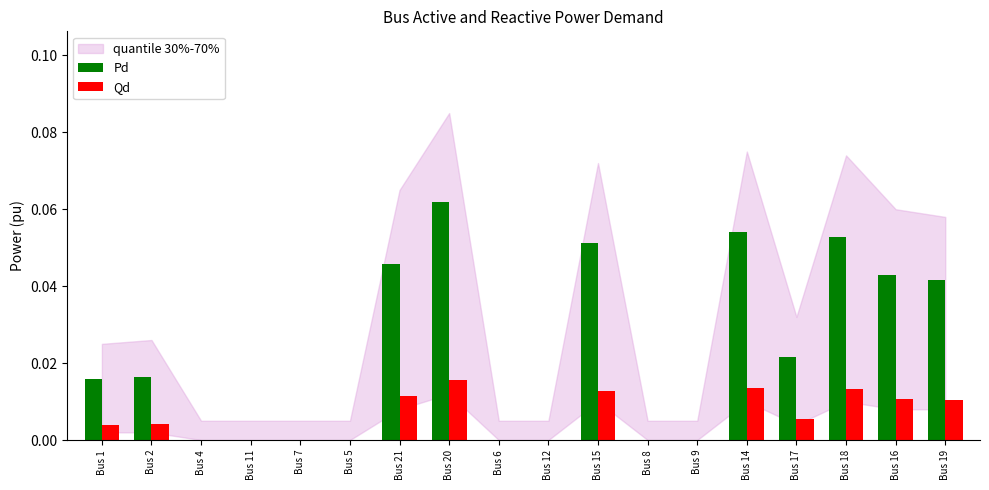

How many series are shown in this chart?

2